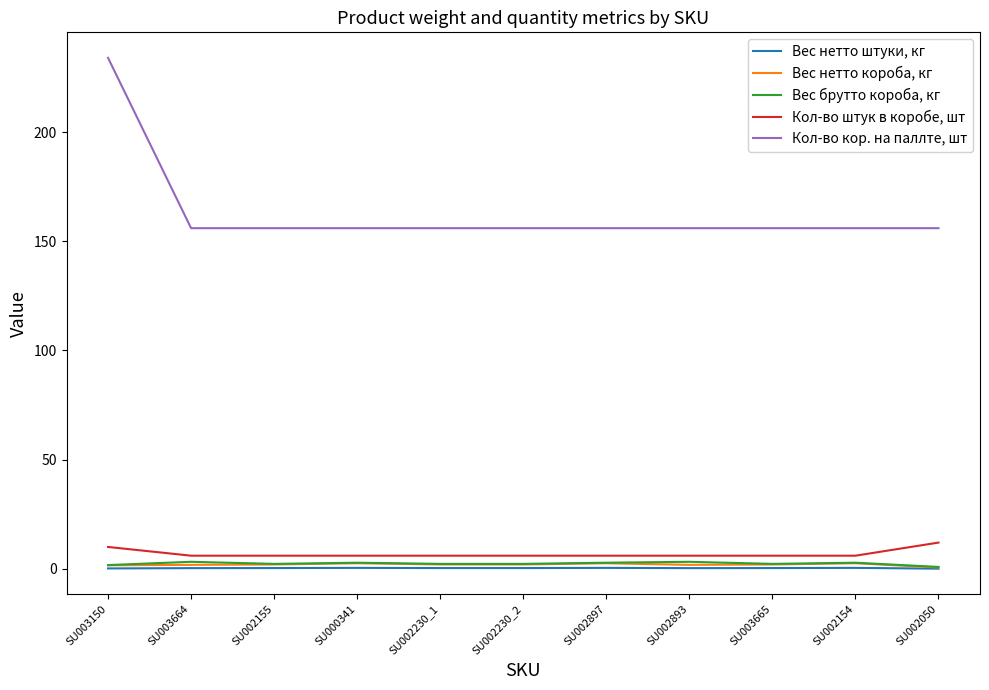

True or false: Кол-во штук в коробе, шт has a value of 12.0 at SU002050.

True